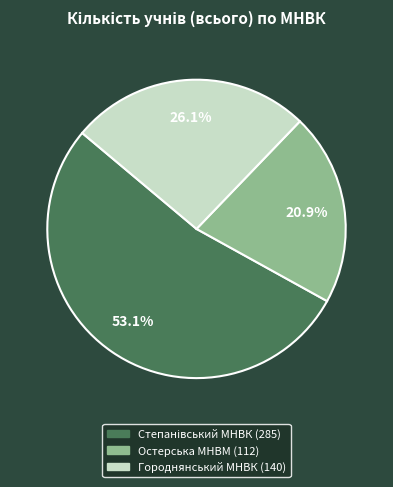

What percentage is the Городнянський МНВК slice, to the nearest percent?

26%